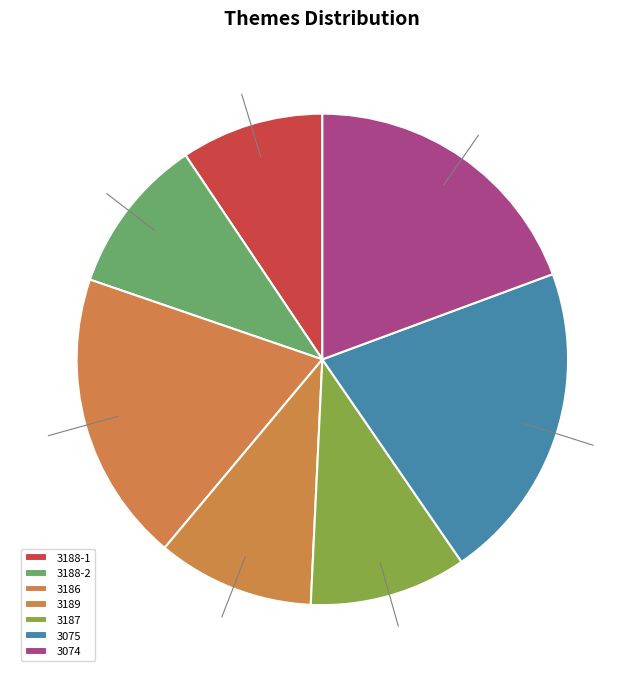

True or false: 3187 accounts for 1% of the total.

False